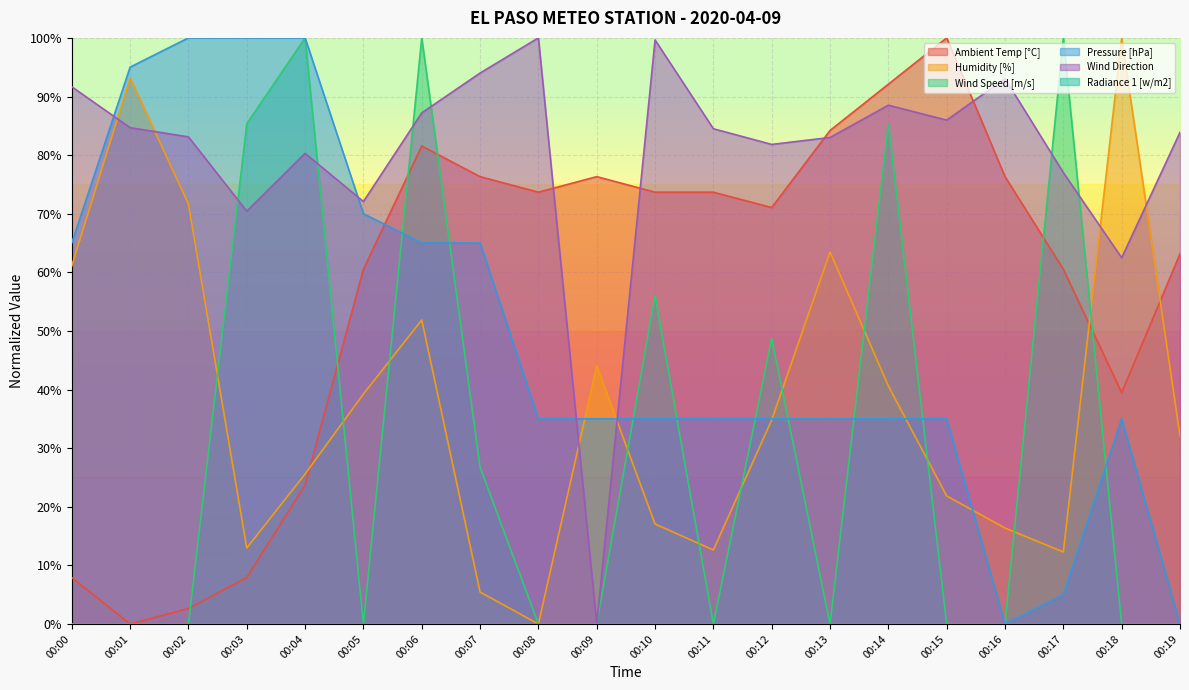

At how many categories does at least one series exceed 0?

20